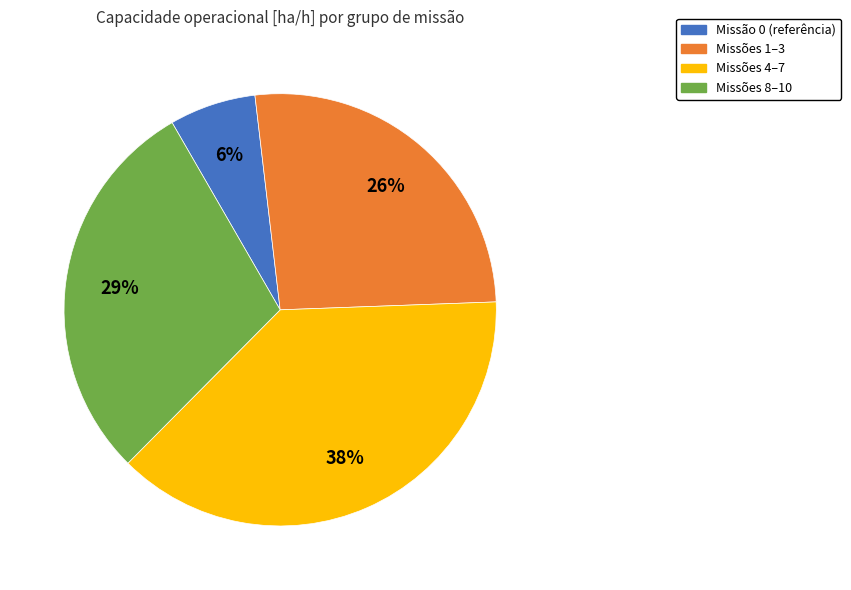

To the nearest percent, what percentage of the pie is Missões 8–10?

29%